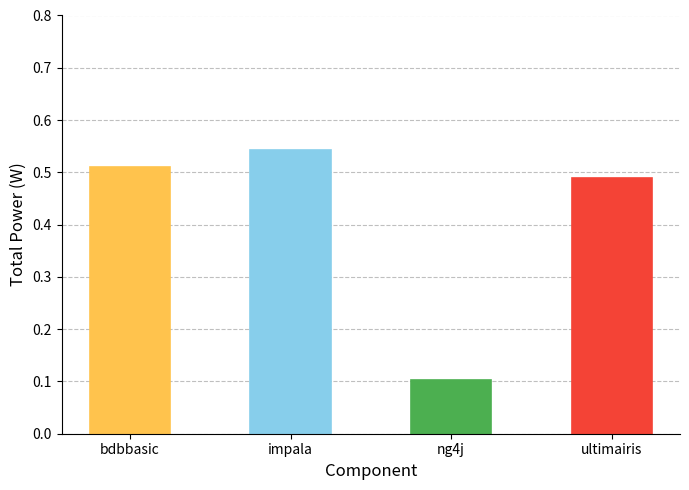

Does the chart contain any negative values?

No